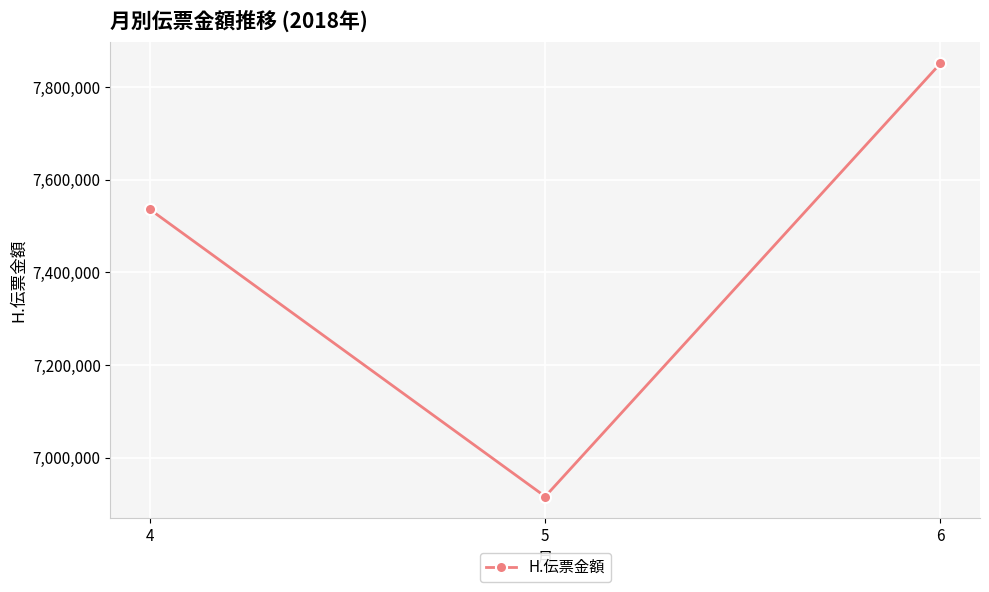

At which label is the value closest to 7383741?

4